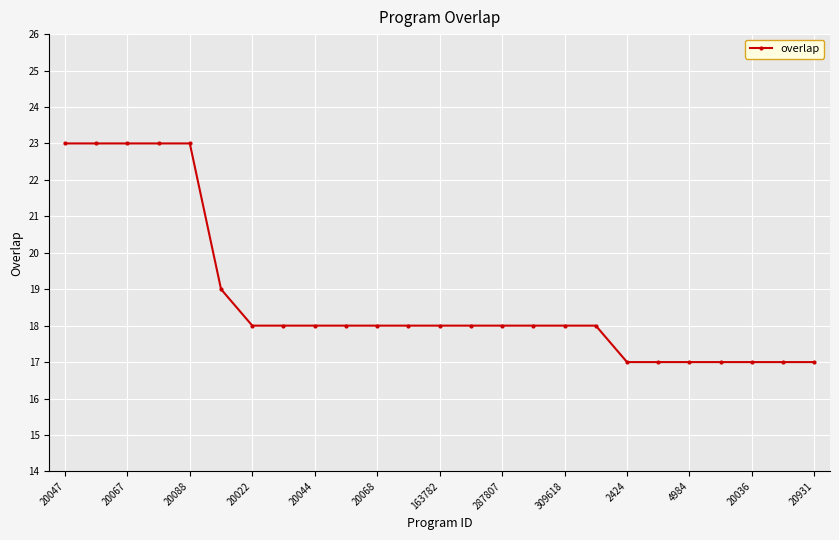

What is the average value?

19